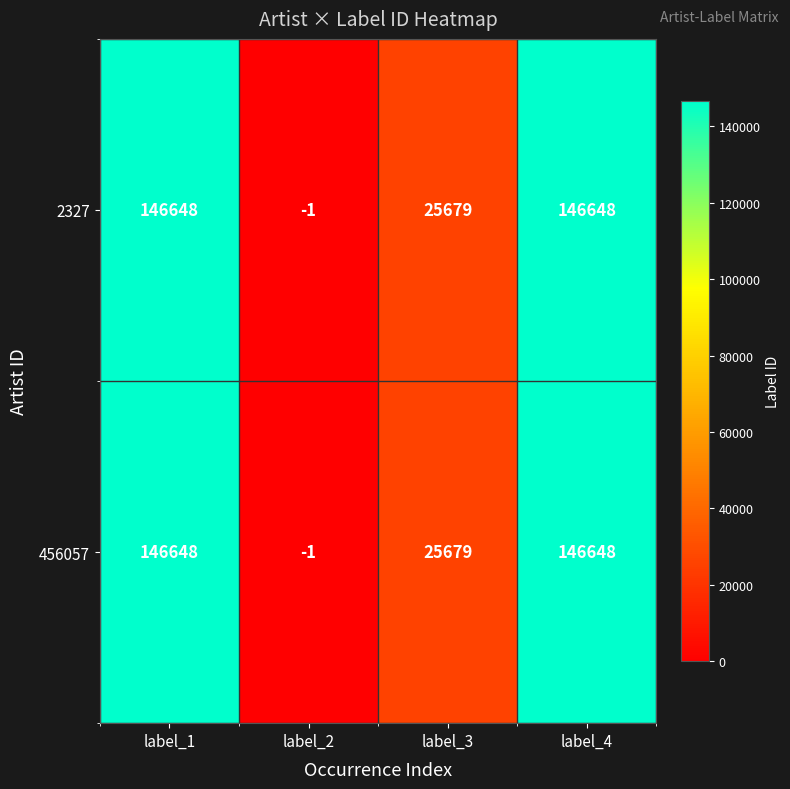

What is the total value across all series at label_4?

293296